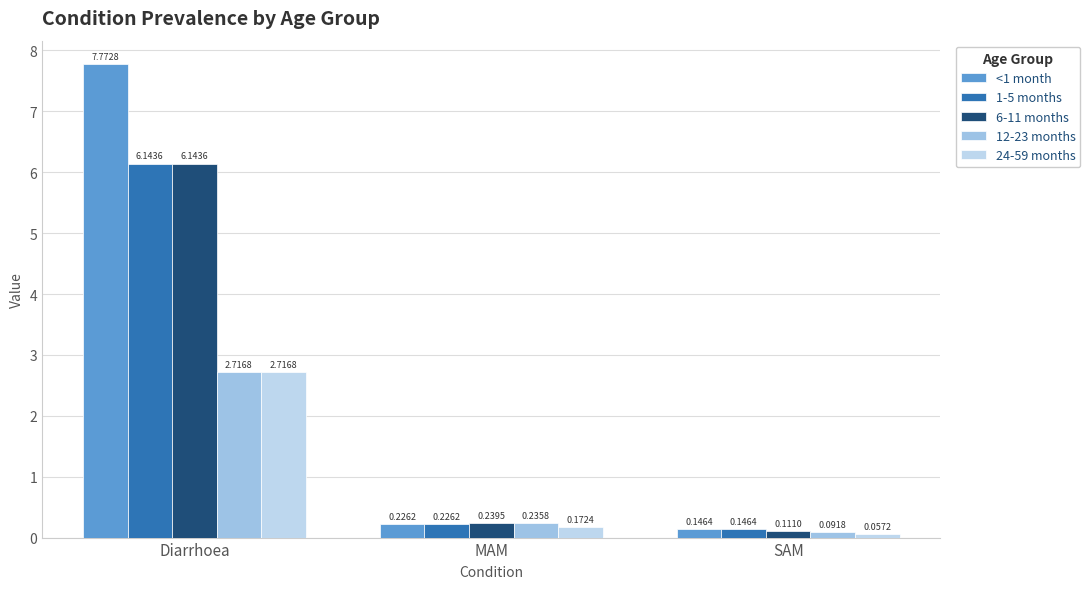

What is the approximate value of 12-23 months at SAM?

0.1